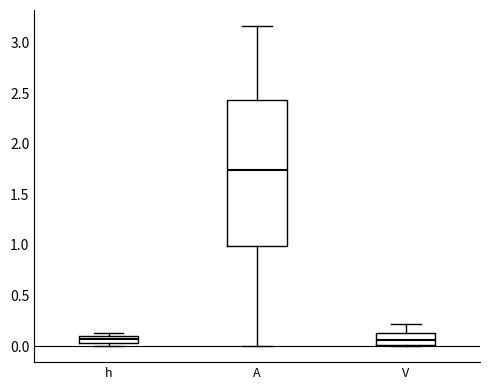

Which box is the tallest, from its lower edge to its upper edge?

A